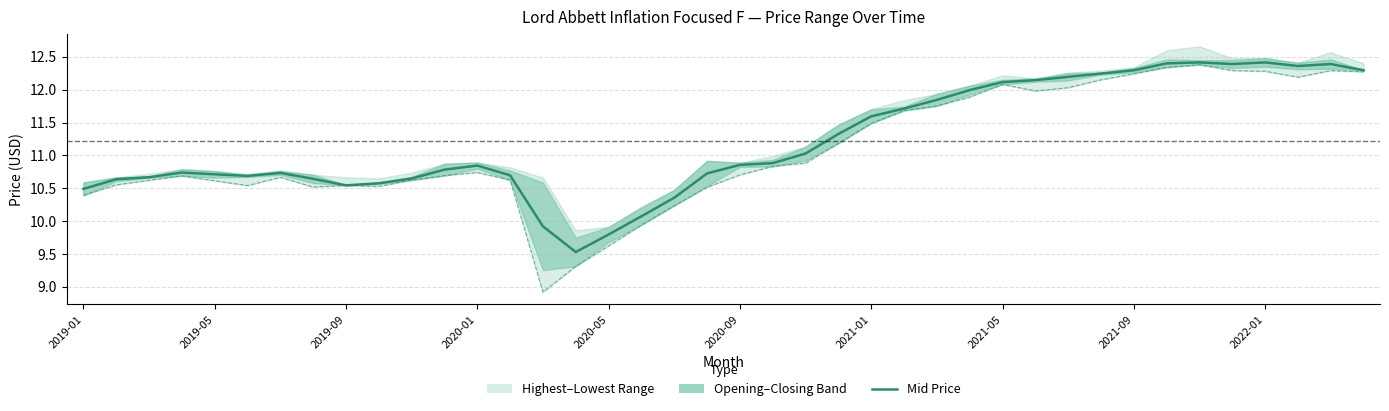

What is the difference between the second highest and minimum values in the Lowest Price series?

3.4